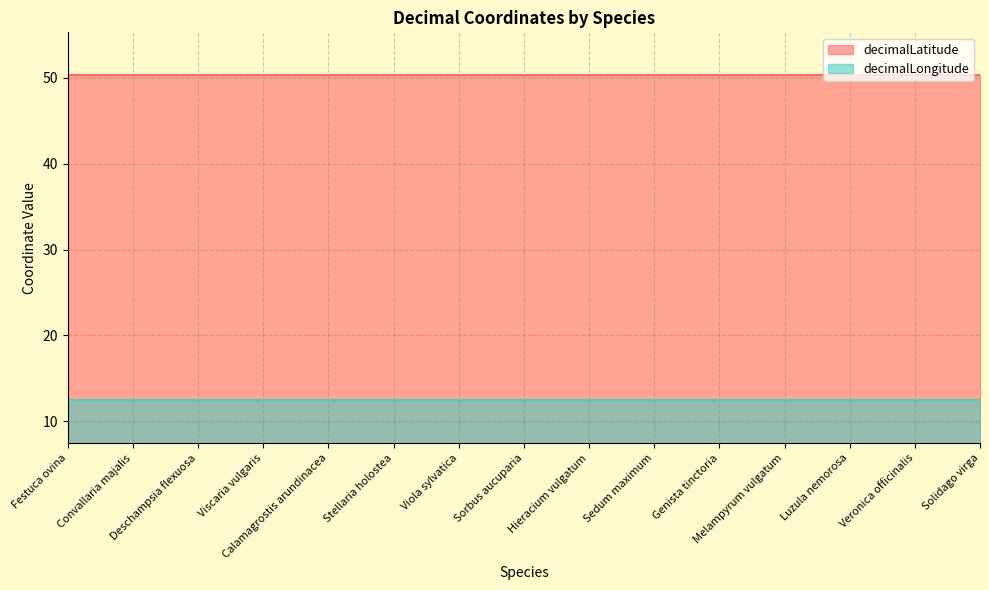

How many lines are shown in the chart?

2